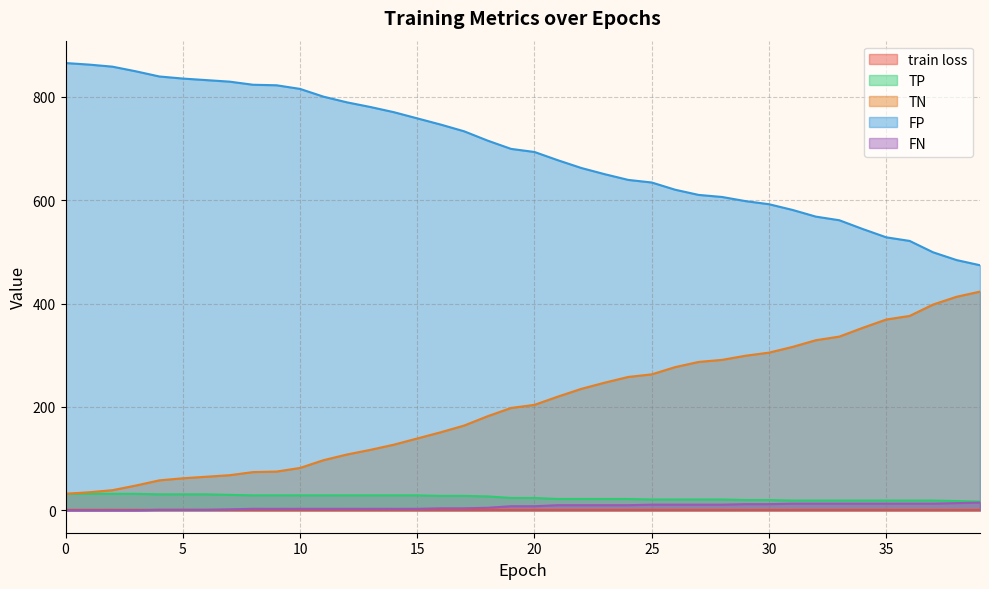

The value of FP at 26 is 620.0. True or false?

True